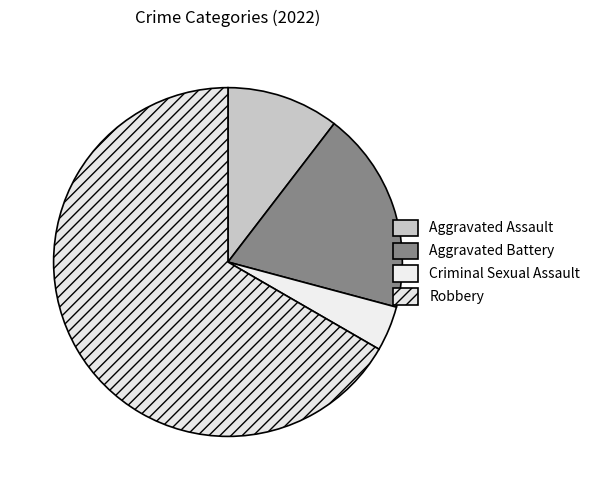

The Robbery slice represents 67% of the pie. True or false?

True